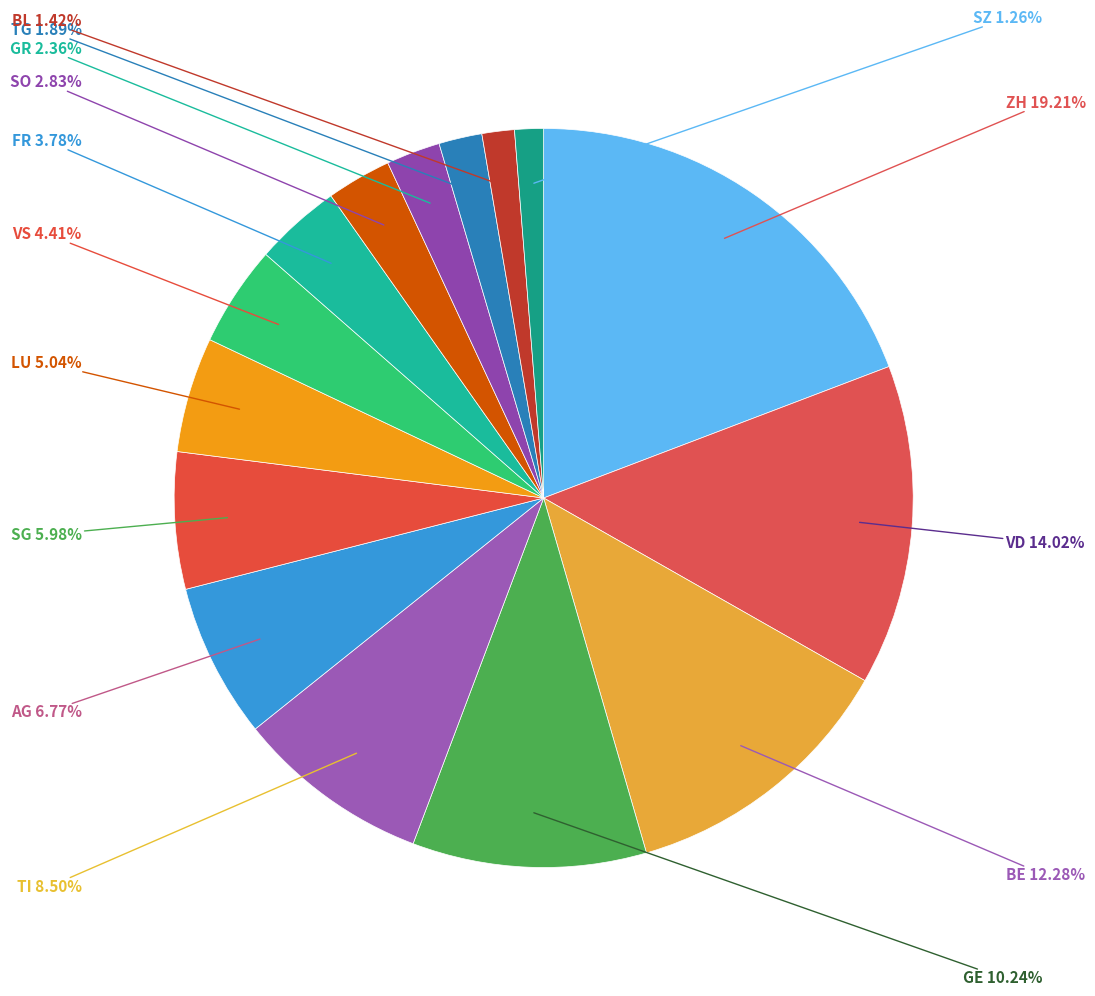

Rank the categories by value from lowest to highest.

SZ, BL, TG, GR, SO, FR, VS, LU, SG, AG, TI, GE, BE, VD, ZH